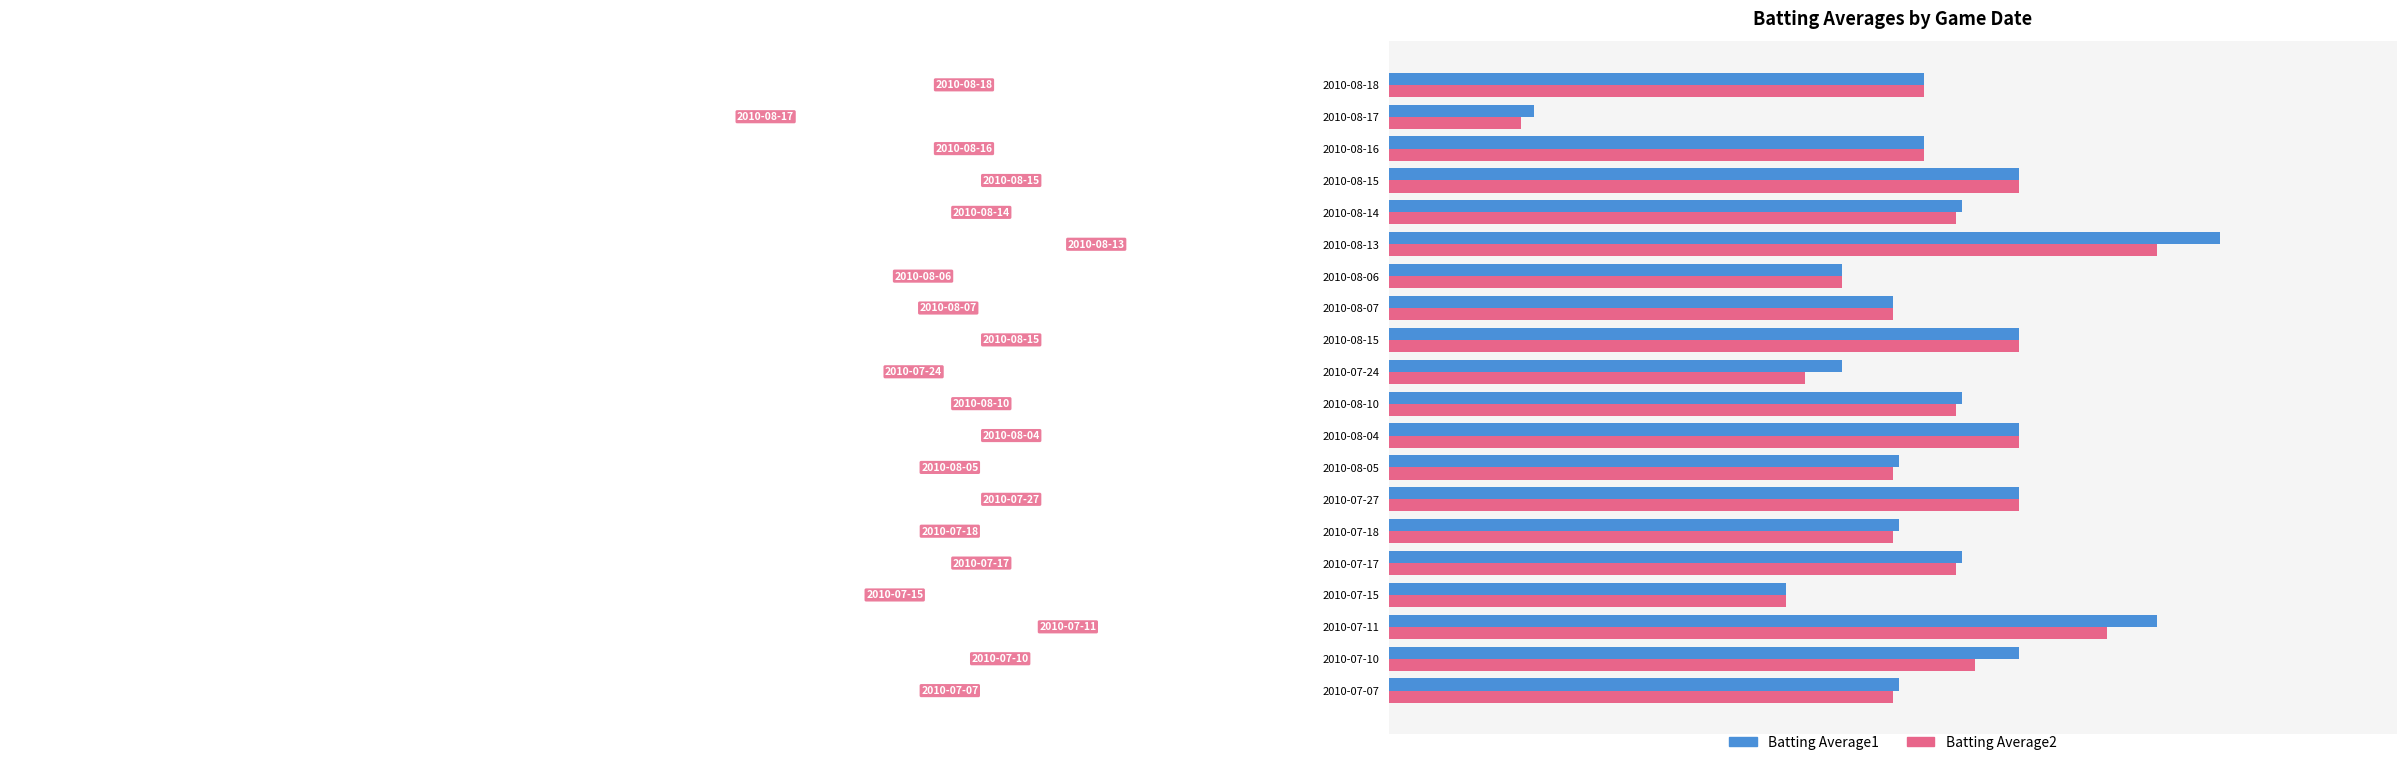

What position from the right is 17?

3